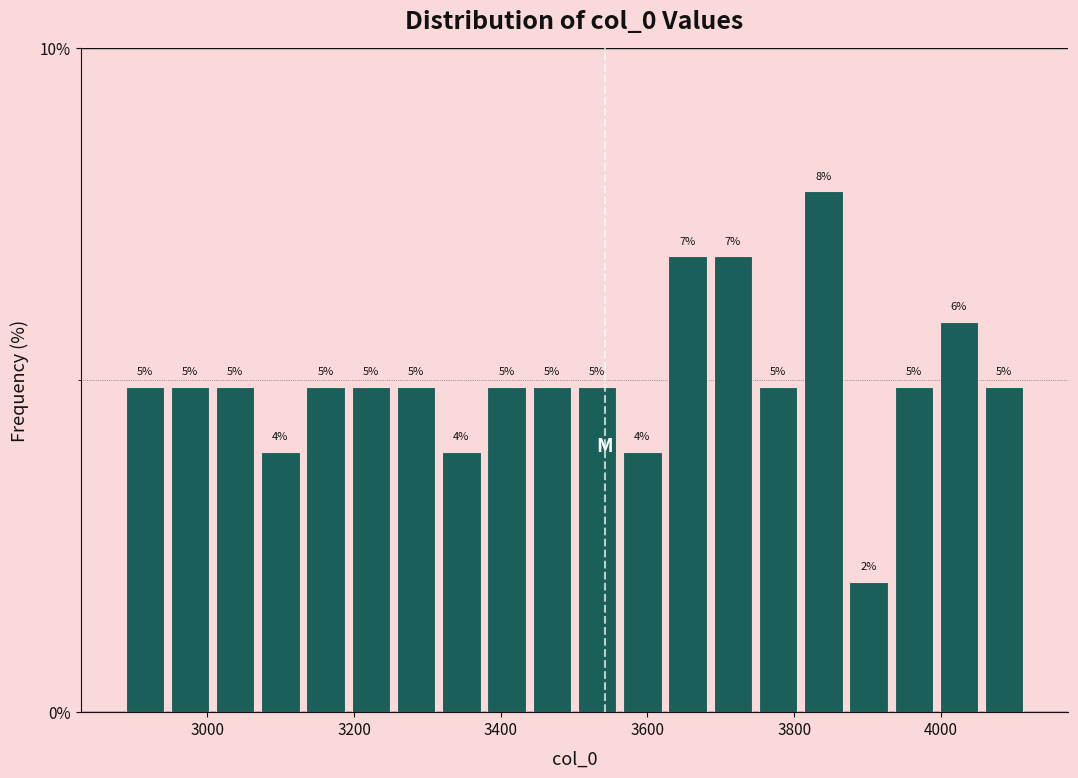

Read against the x-axis, roughly where is the centre of the tallest bar?

3840